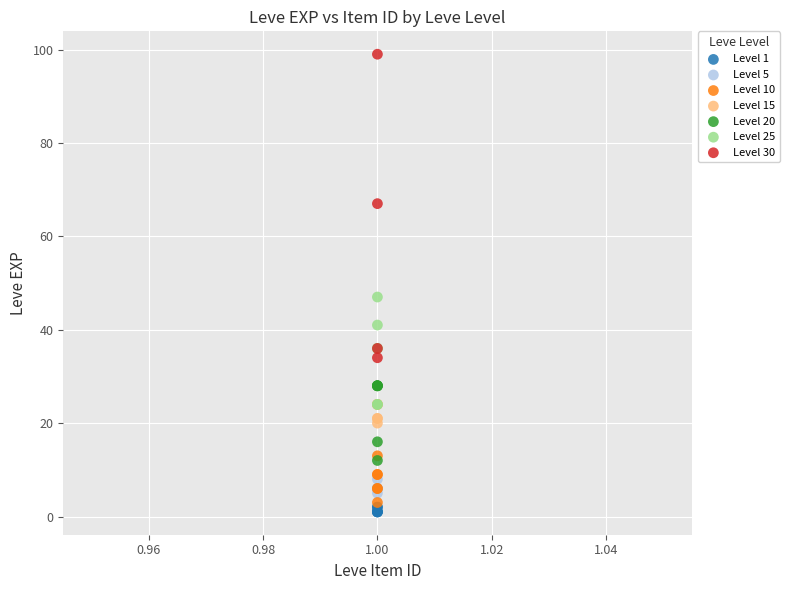

Which series contains the highest Y value?

Level 30